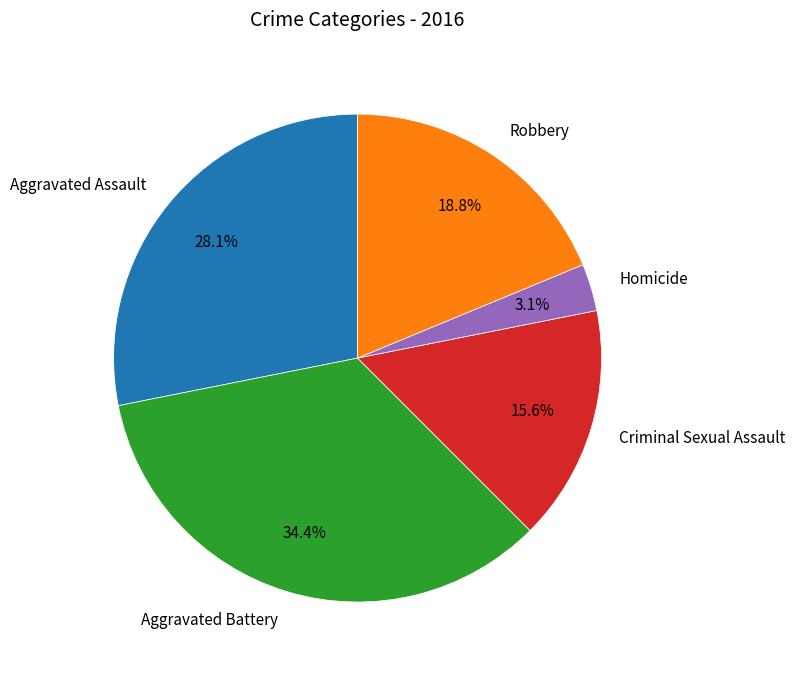

Is it true that Aggravated Assault is 15% of the pie?

False